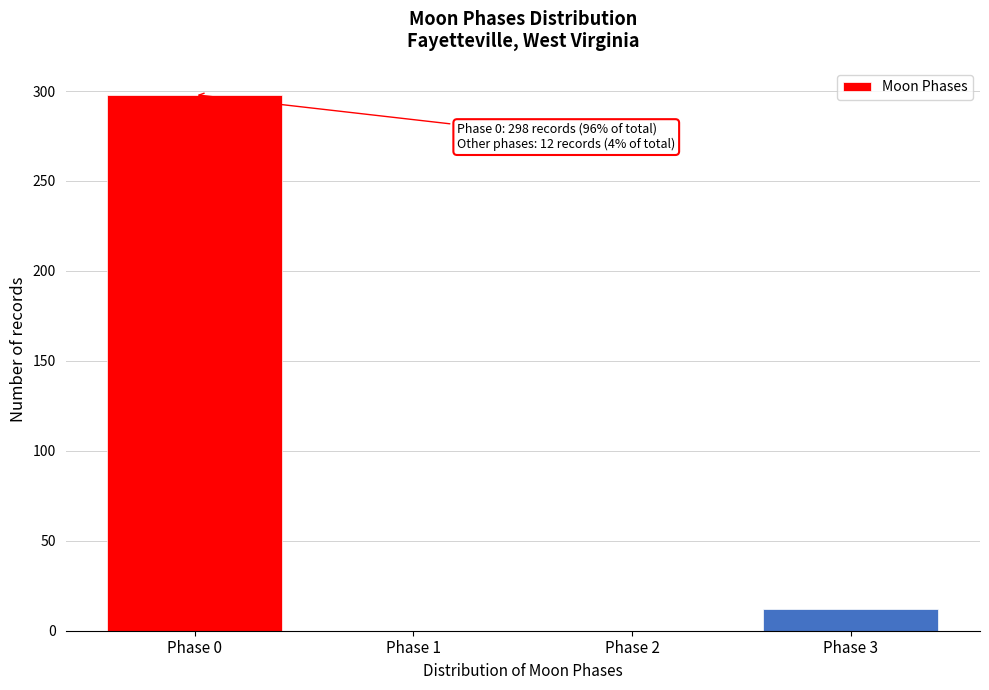

Reading left to right, list all the values displayed in this chart.

Phase 0=298	Phase 1=0	Phase 2=0	Phase 3=12